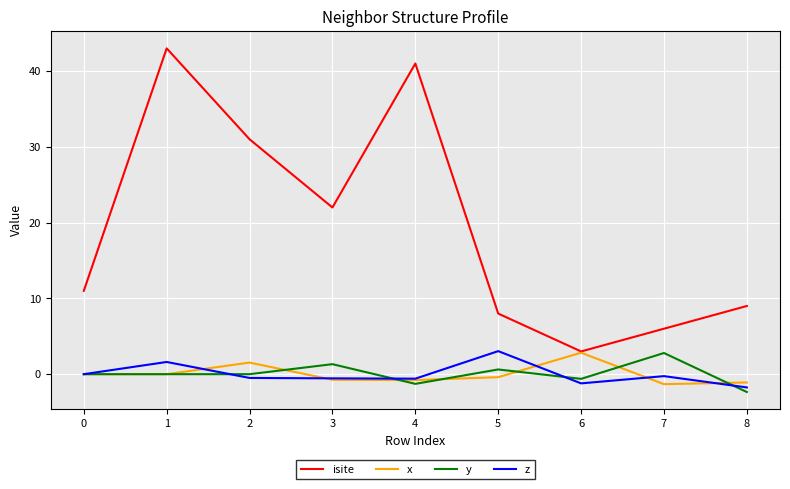

What is the minimum value for y?

-2.4